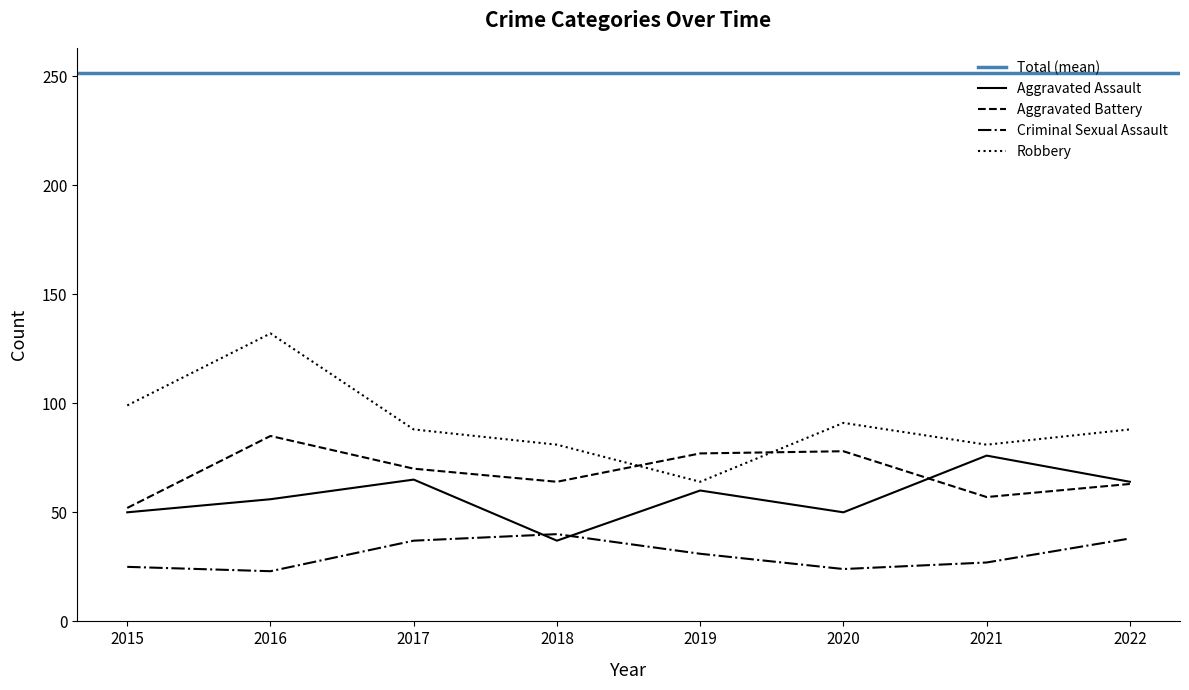

How many data points in Aggravated Assault are above 60?

3